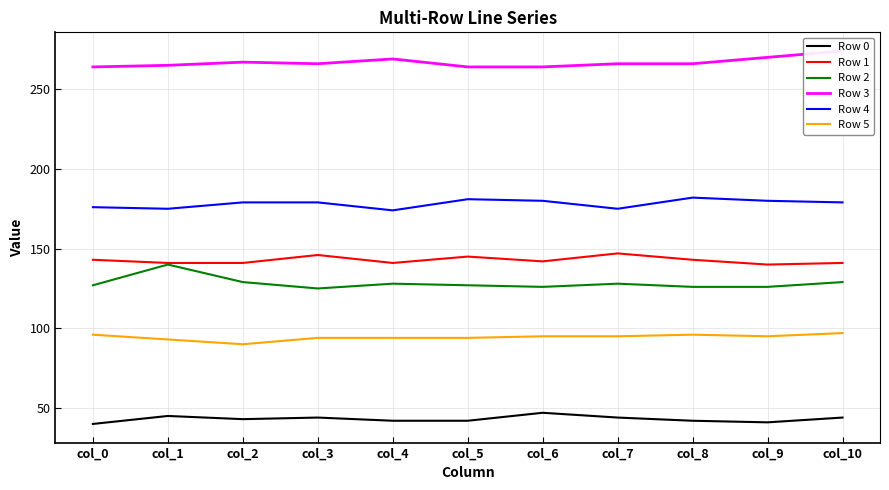

What is the value of the Row 1 point at the 9th from the left?

143